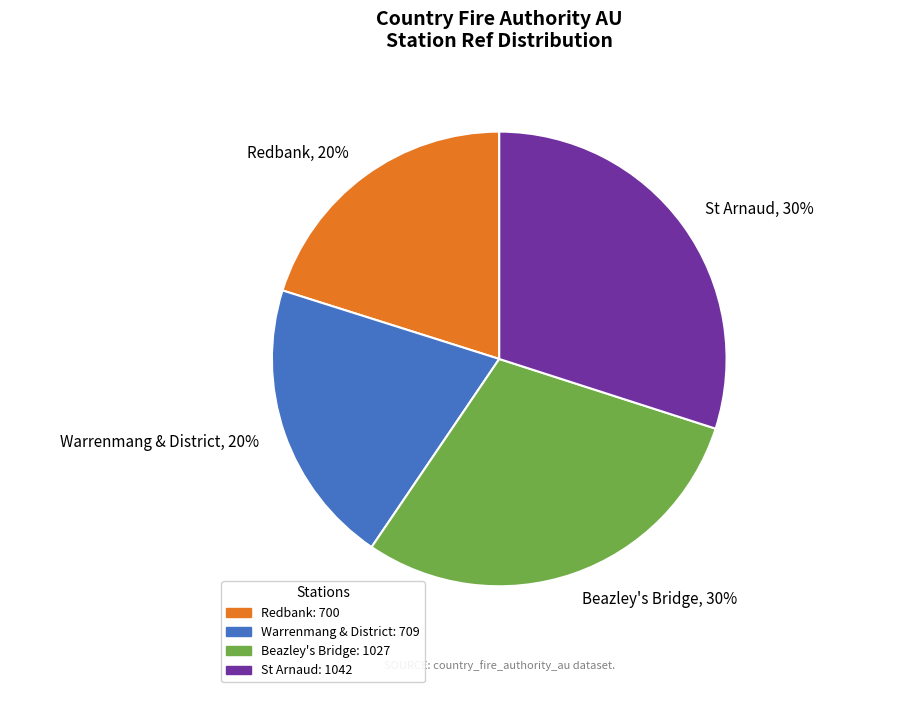

What is the ratio of the value at Warrenmang & District to the value at Redbank?

1.0